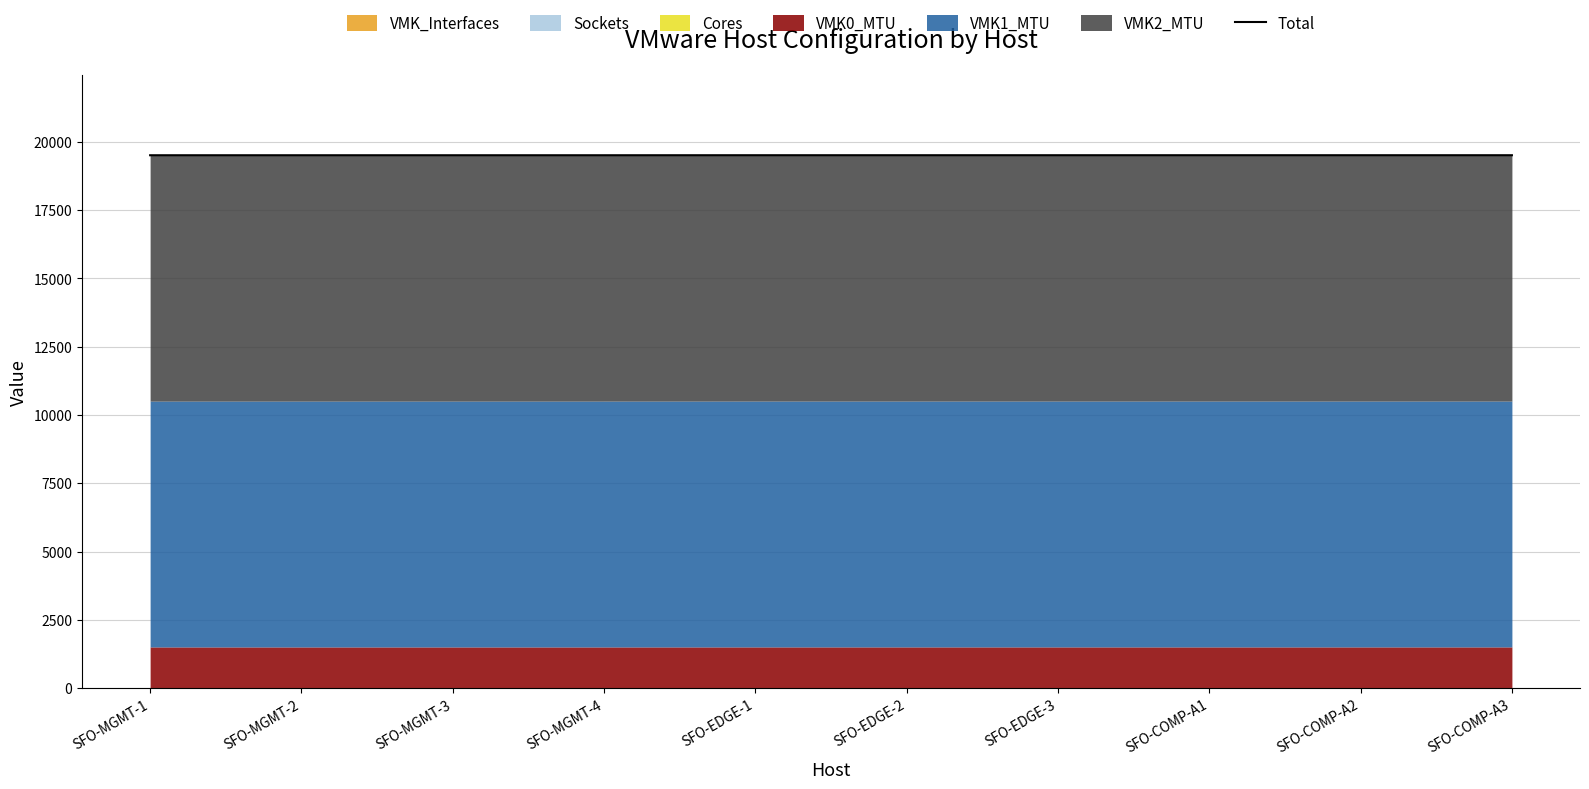

What is the value of the 1st point from the left?

19509